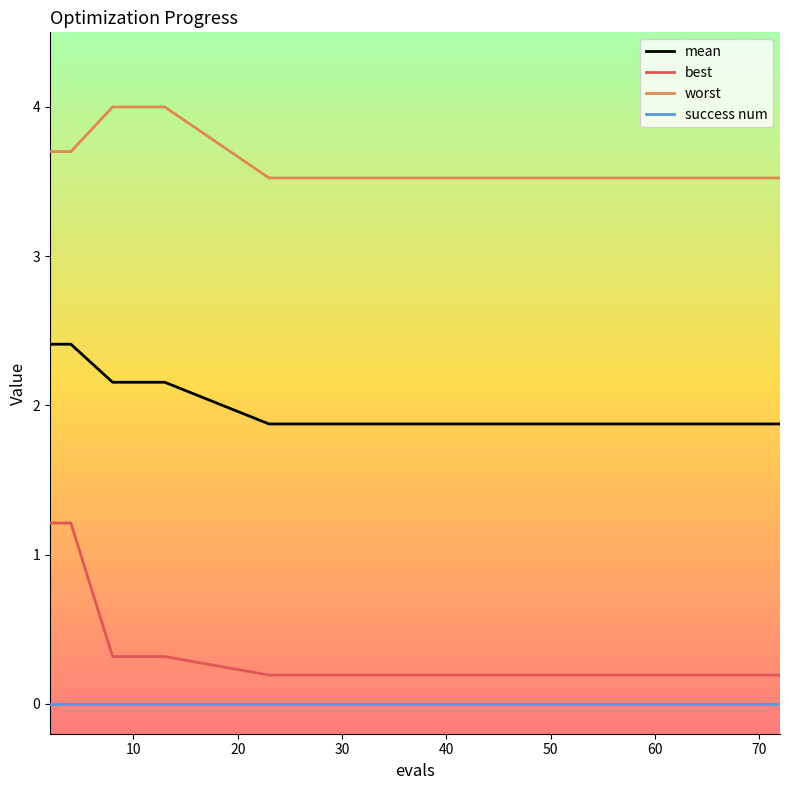

What is the difference between the maximum and minimum values in the worst series?

0.5